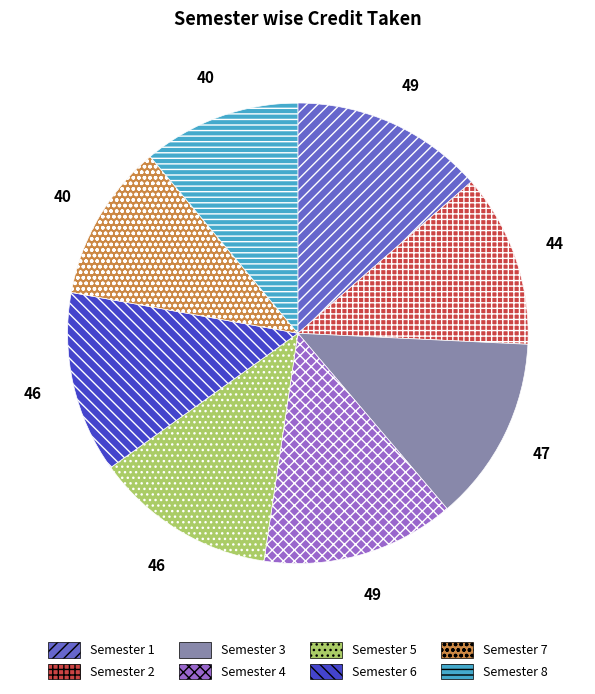

Approximately how many times larger is the value at Semester 1 compared to Semester 2?

1.1